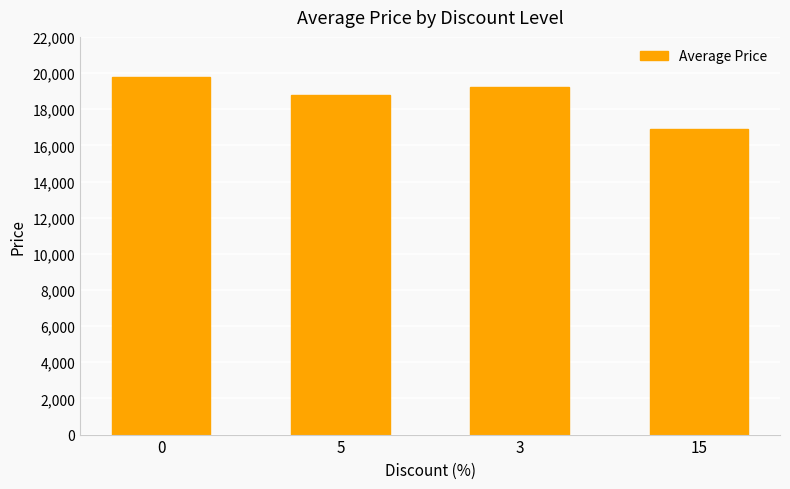

What is the label of the 2nd bar from the right?

3